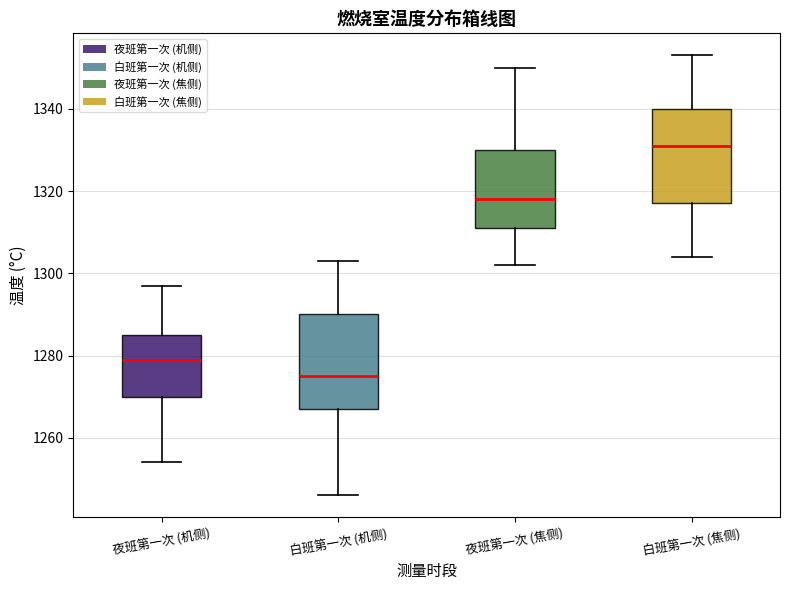

Reading left to right, read every box against the y-axis: the position of its median line, the range the box covers, and the ends of its whiskers. The values are not printed on the chart, so give them approximately, as read against the axis.

夜班第一次 (机侧): median 1280, box 1270 to 1286, whiskers 1254 to 1298
白班第一次 (机侧): median 1276, box 1268 to 1290, whiskers 1246 to 1304
夜班第一次 (焦侧): median 1318, box 1312 to 1330, whiskers 1302 to 1350
白班第一次 (焦侧): median 1332, box 1318 to 1340, whiskers 1304 to 1354